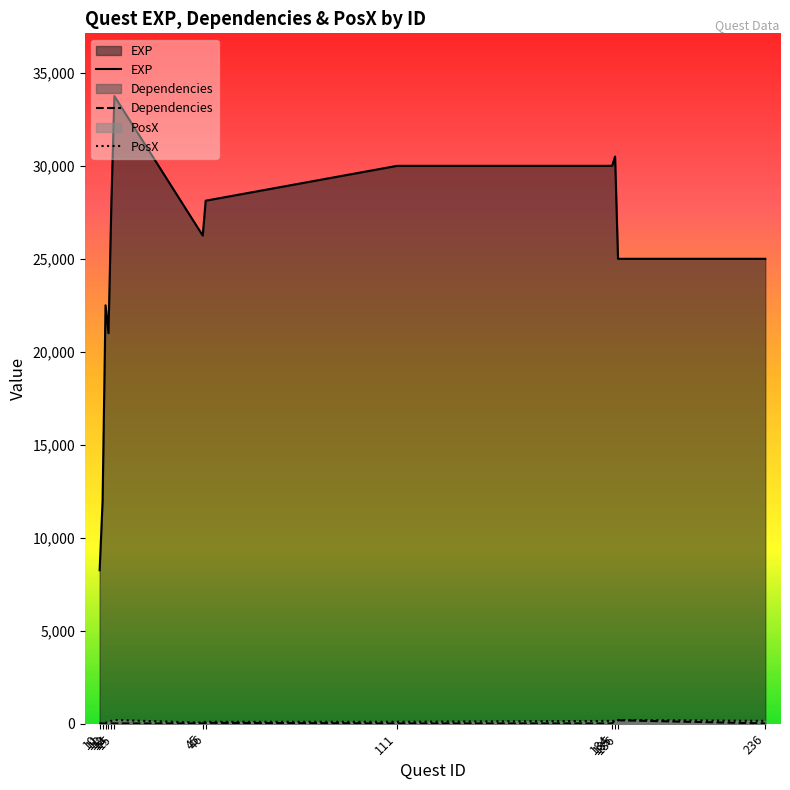

Between 11 and 185, which is larger?

185